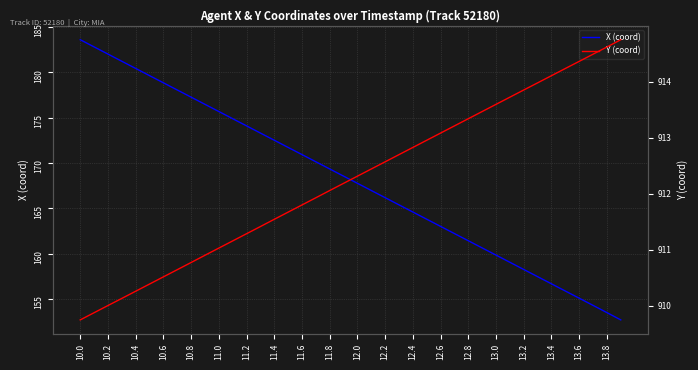

Rank the series by their average value, from lowest to highest.

X (coord), Y (coord)